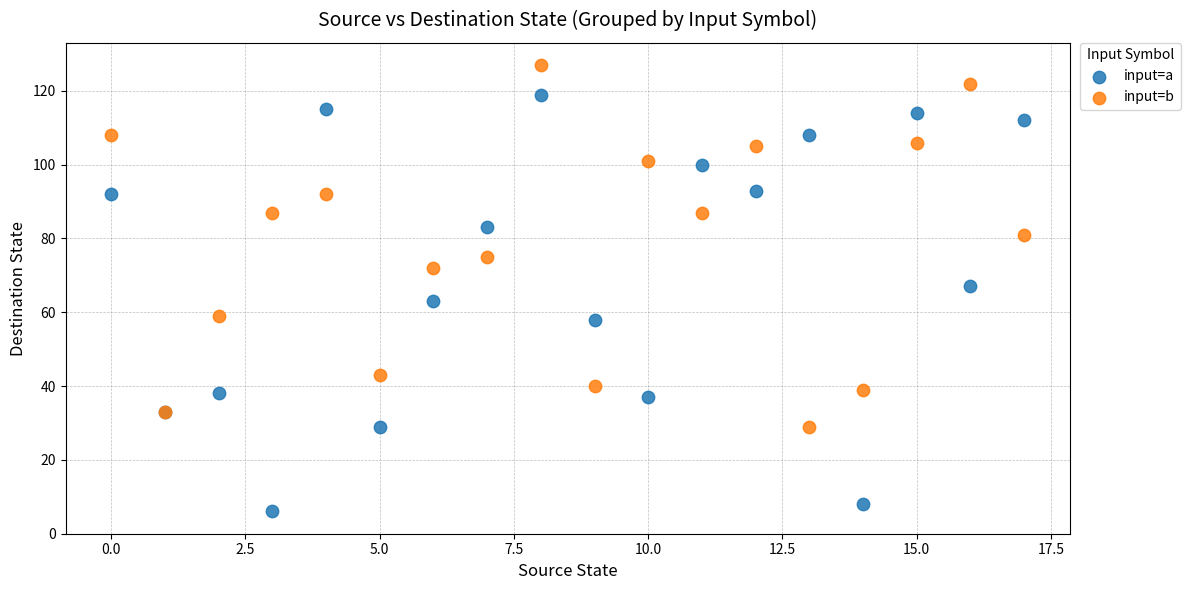

Which series has the widest spread of Y values?

input=a